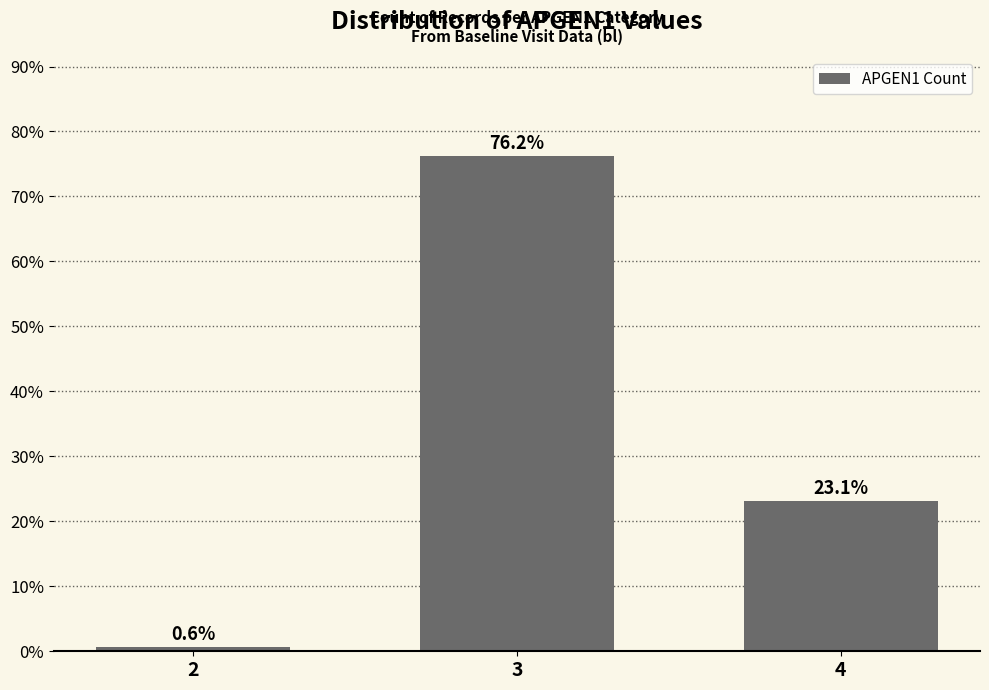

What is the value of the 1st bar from the left?

0.6